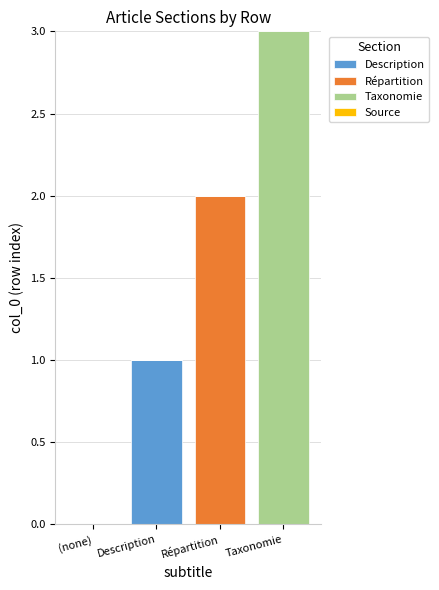

Is it true that Description equals -1 at (none)?

False